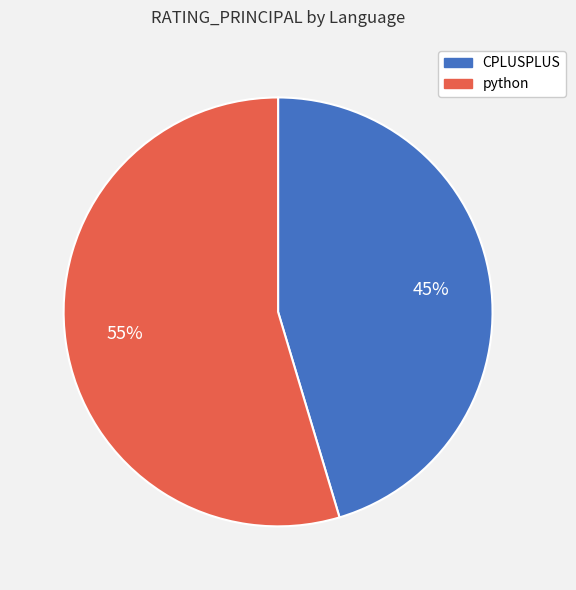

To the nearest percent, what is the combined percentage of CPLUSPLUS and python?

100%